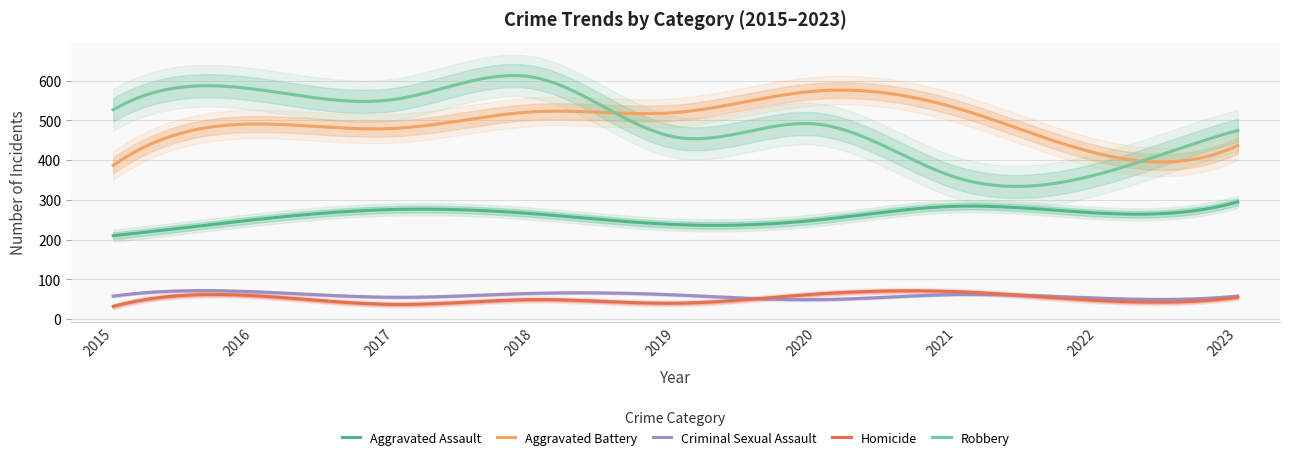

Rank the series by their maximum value, from highest to lowest.

Robbery, Aggravated Battery, Aggravated Assault, Criminal Sexual Assault, Homicide